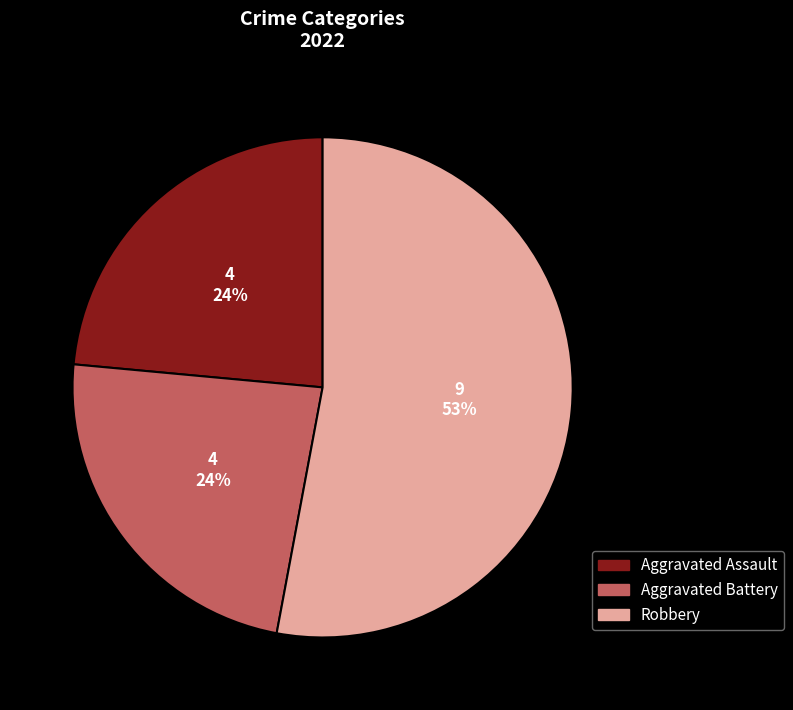

To the nearest percent, what percentage of the pie is Aggravated Battery?

24%